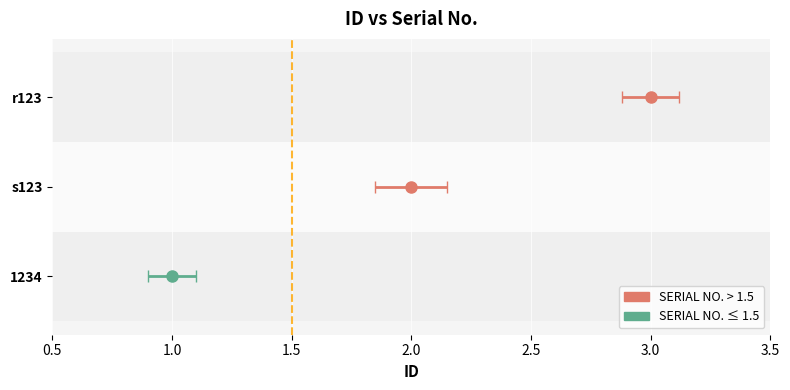

What position from the right is s123?

2